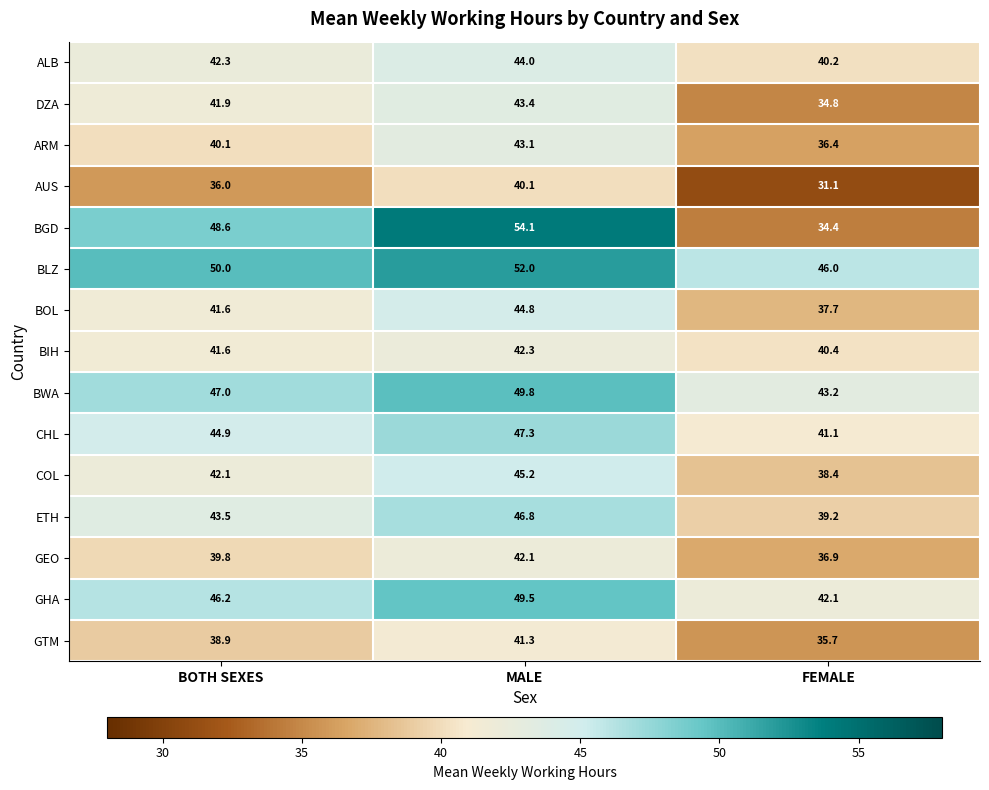

At how many categories does at least one series exceed 49?

2